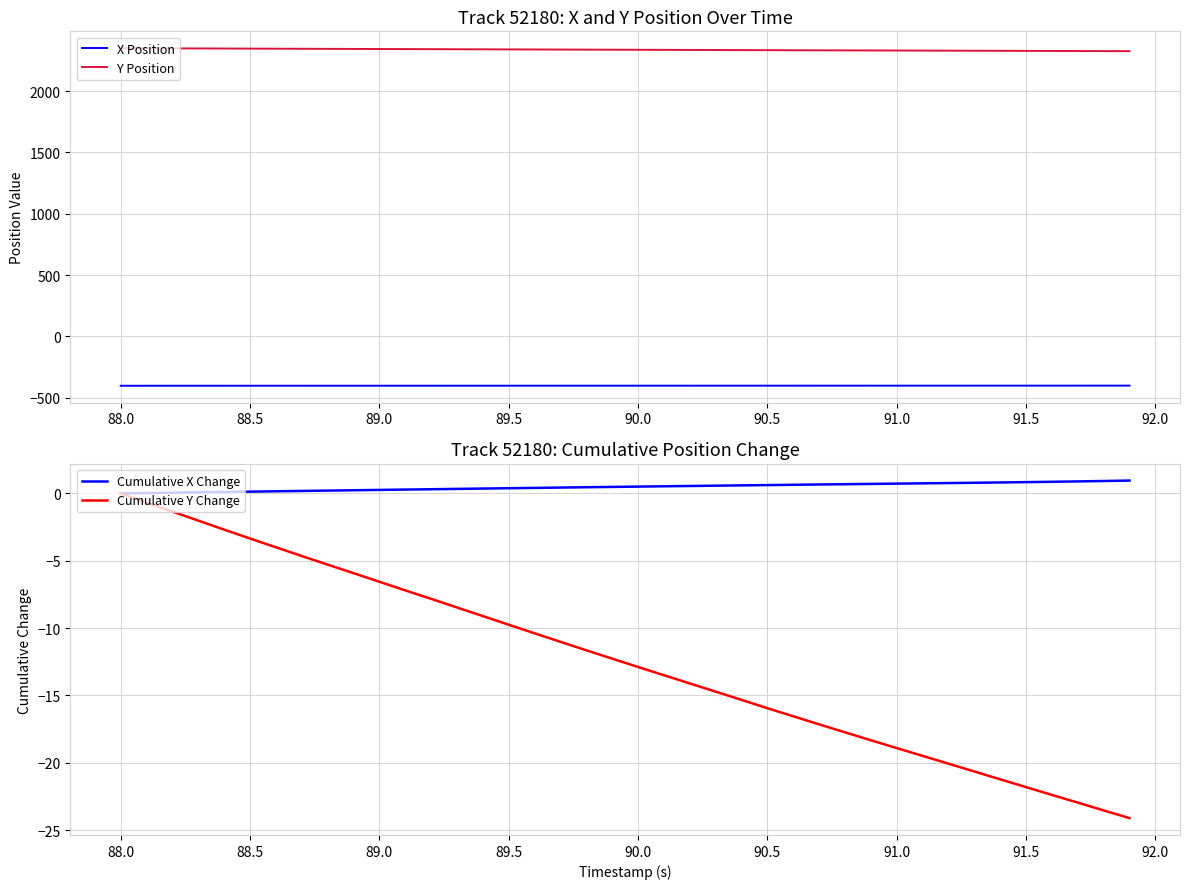

True or false: Cumulative Y Change has more than 2 points higher than both neighbors.

False